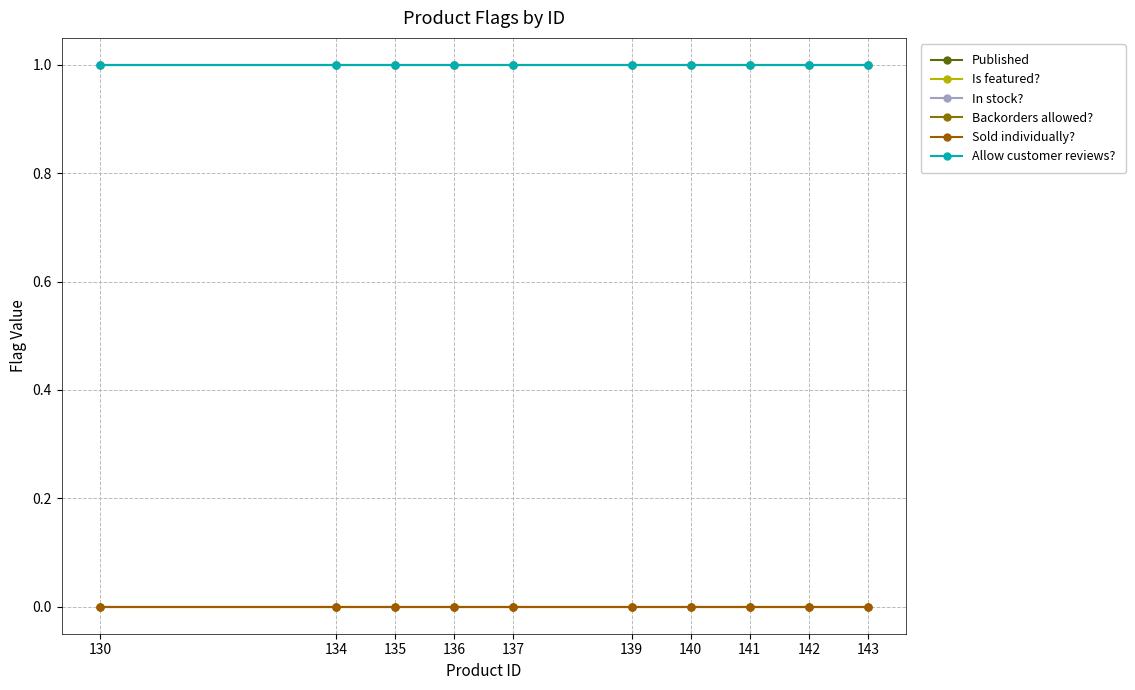

Does the chart have visible grid lines?

Yes